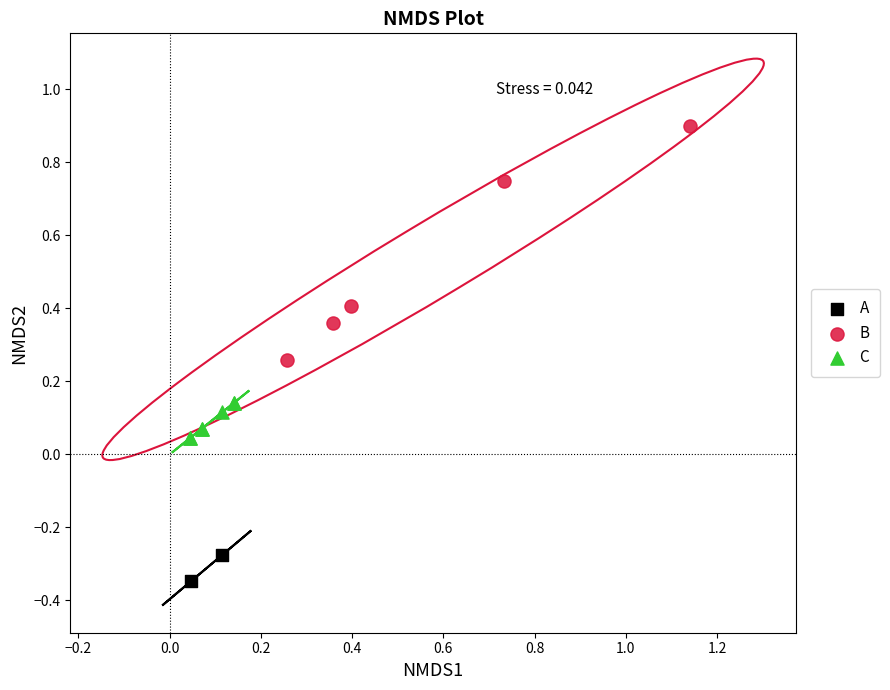

Which series has the widest spread of Y values?

B